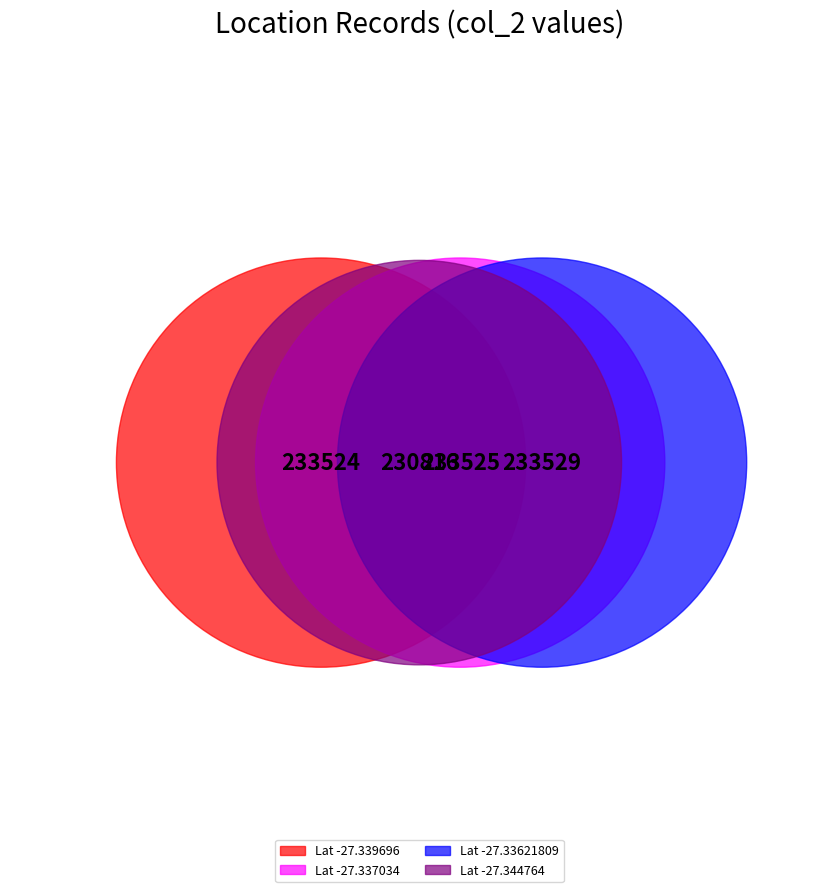

Count the number of slices in the pie.

4